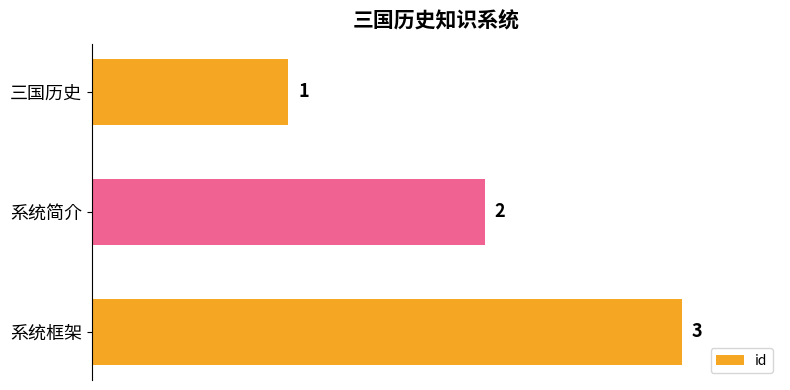

What is the average value?

2